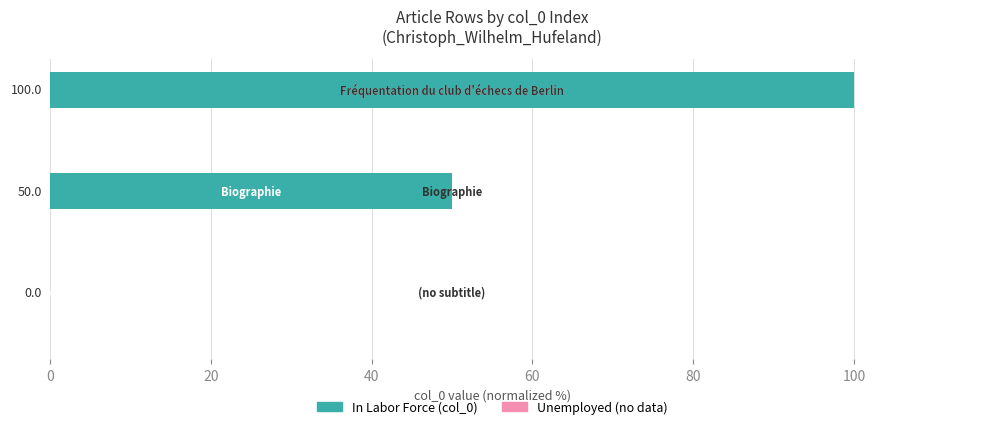

What is the greatest value displayed?

100